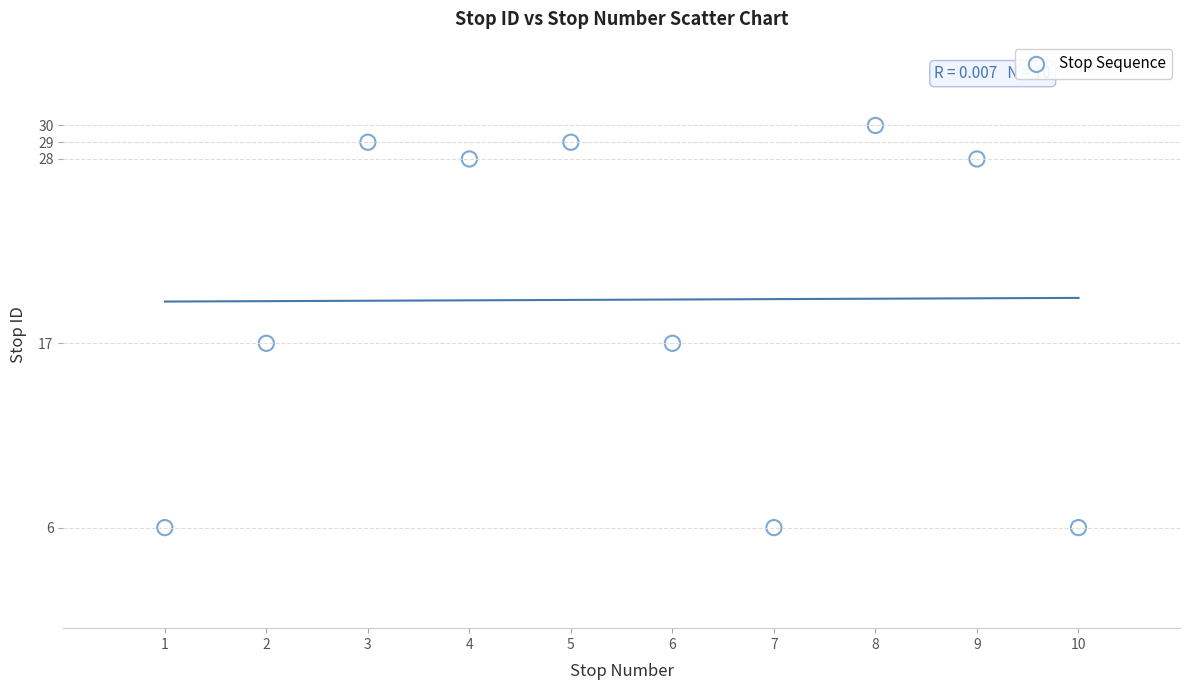

What is the average Y value?

20